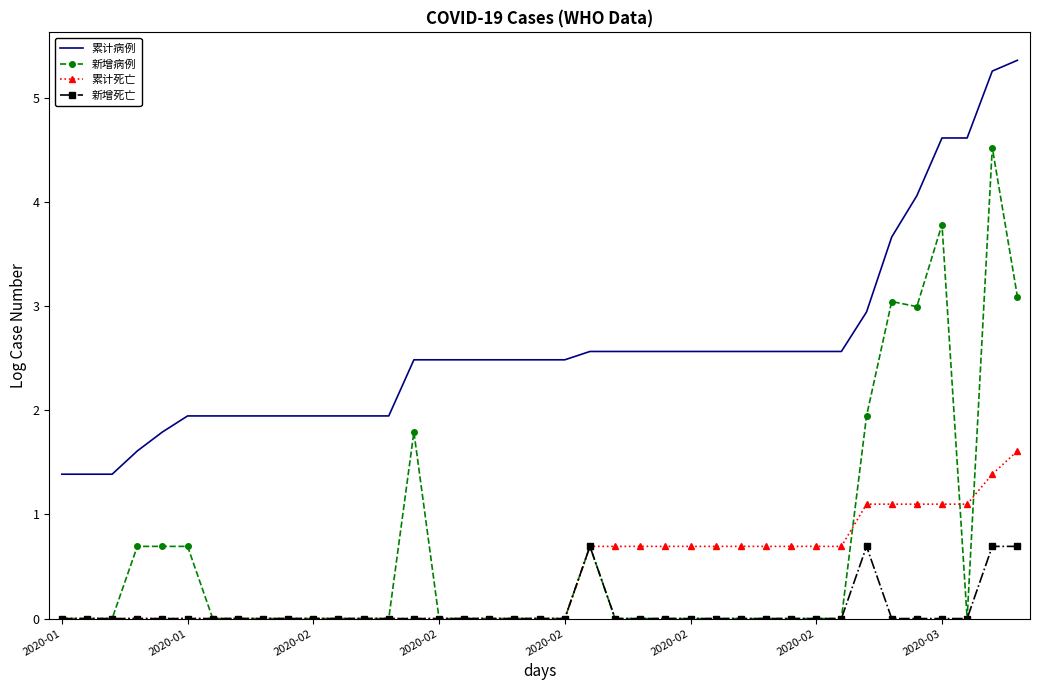

Which series has the largest range (max minus min)?

新增病例